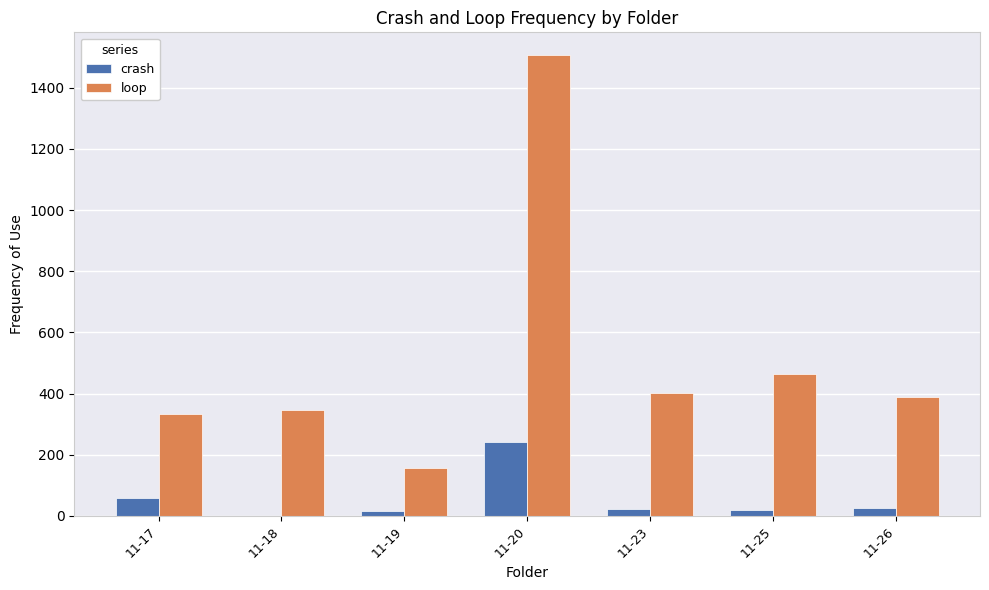

What is the sum of the loop values at 11-26 and 11-19?

546